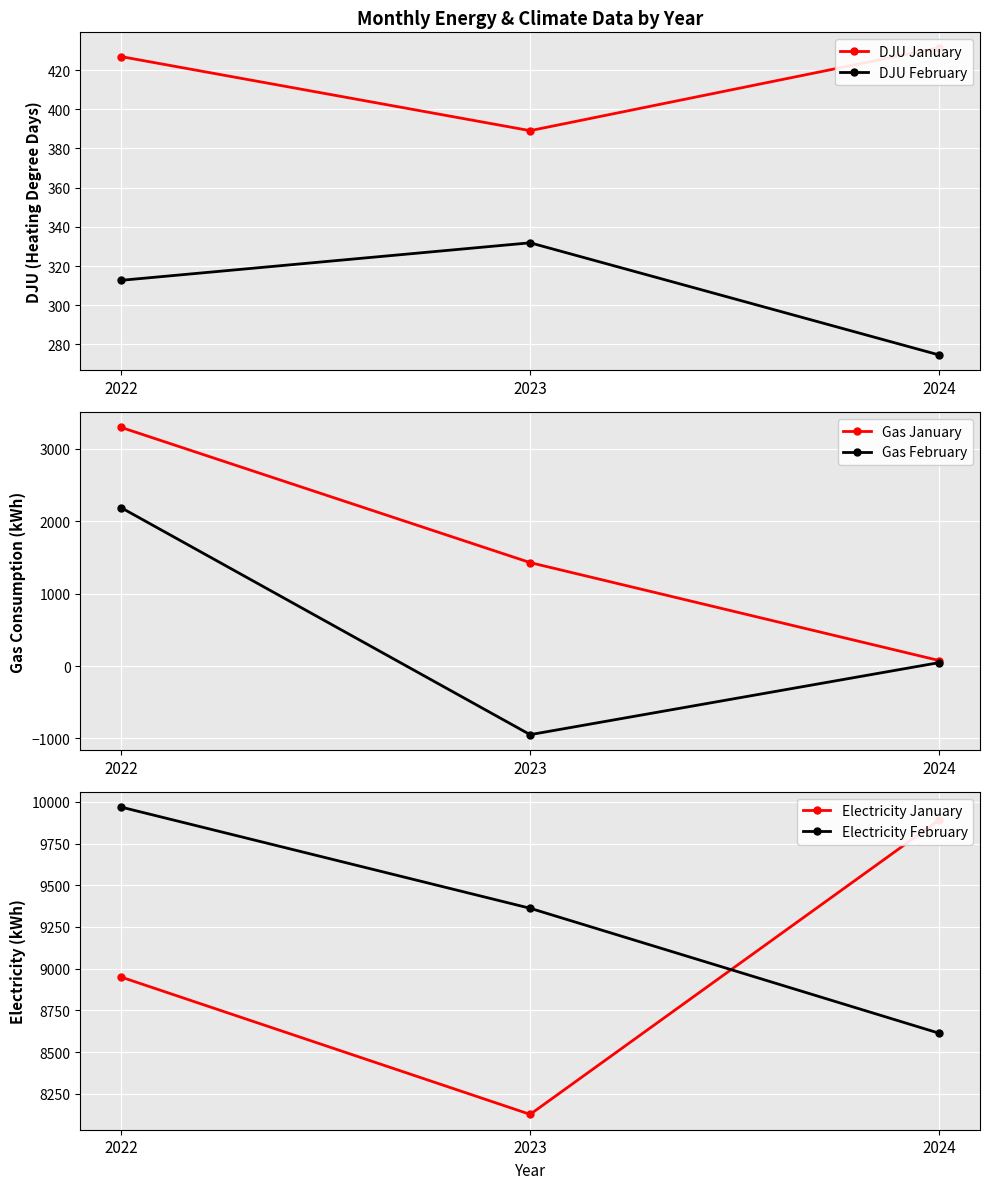

How many data points in Gas February are above 48?

2